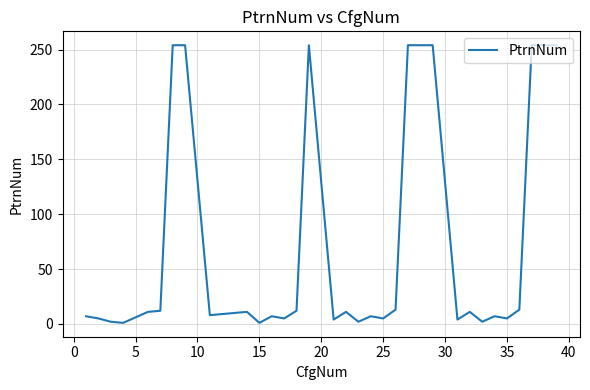

What is the maximum value shown in the chart?

254